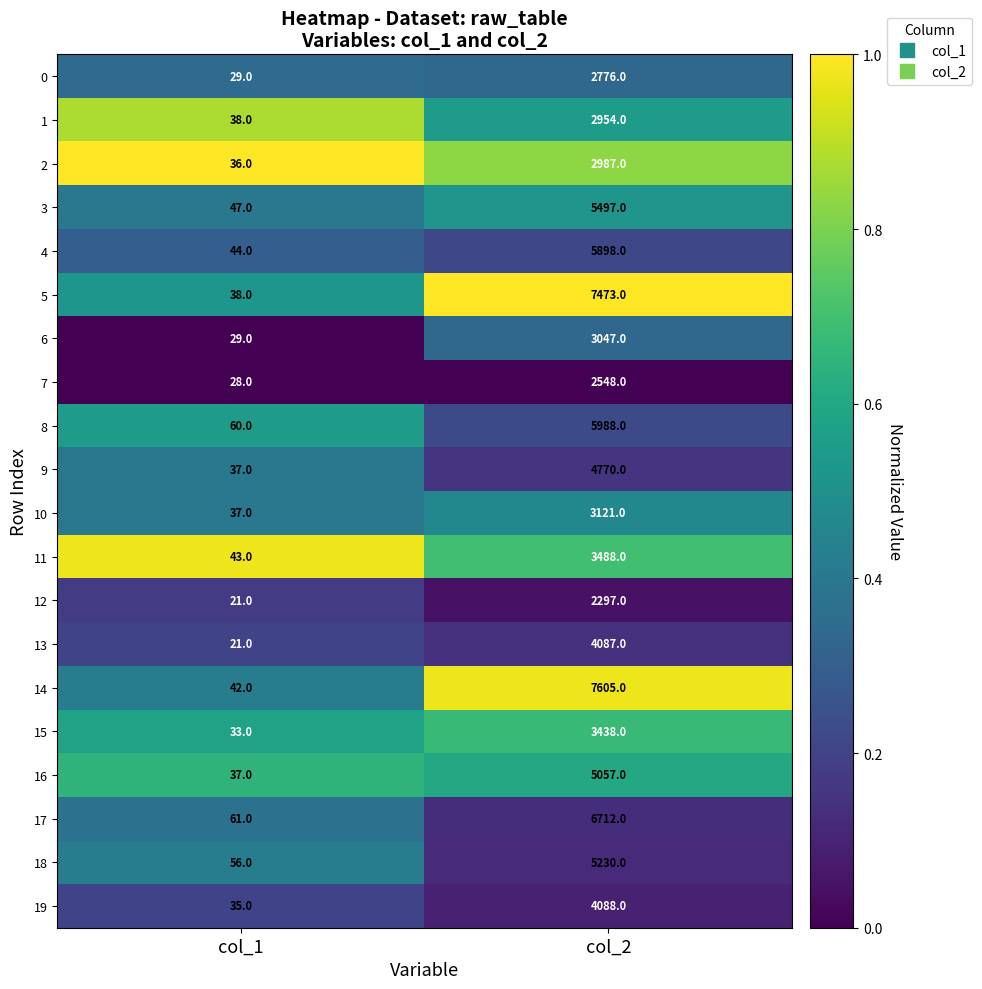

True or false: 11 has a value of 1015 at col_2.

False